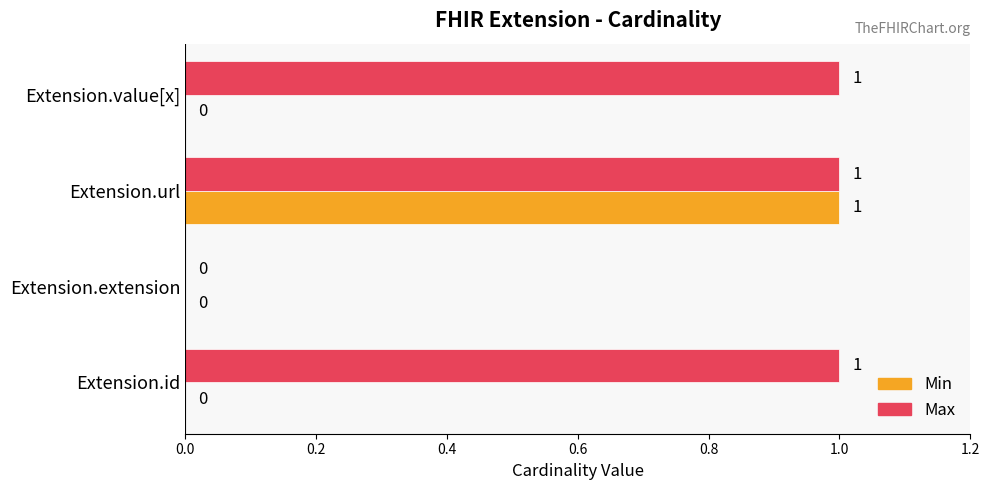

What are all the series names shown in the legend?

Min, Max